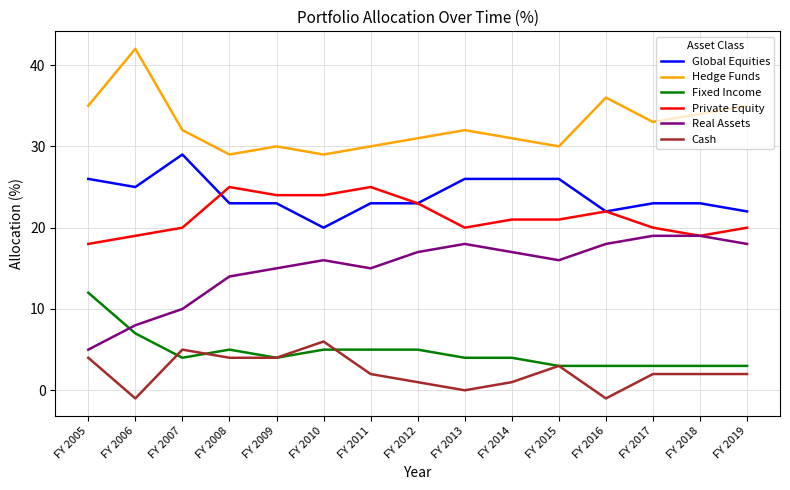

In Real Assets, how many points are lower than both neighbors (excluding endpoints)?

2